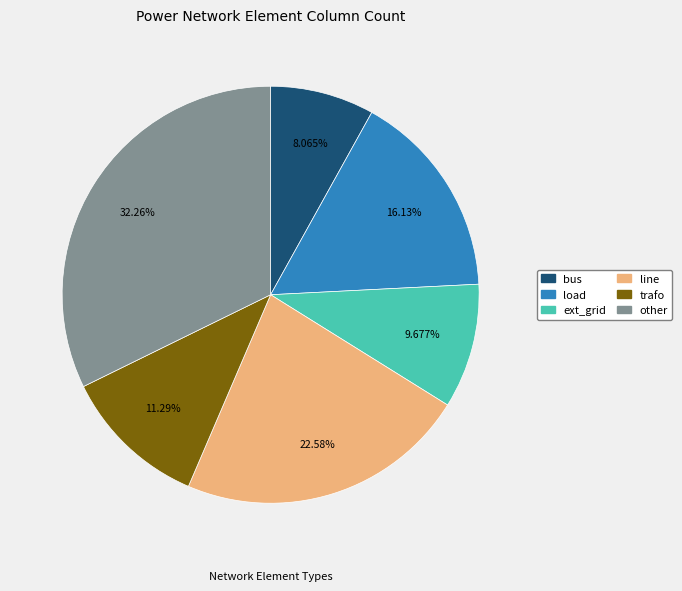

Does ext_grid account for over 50% of the chart?

No